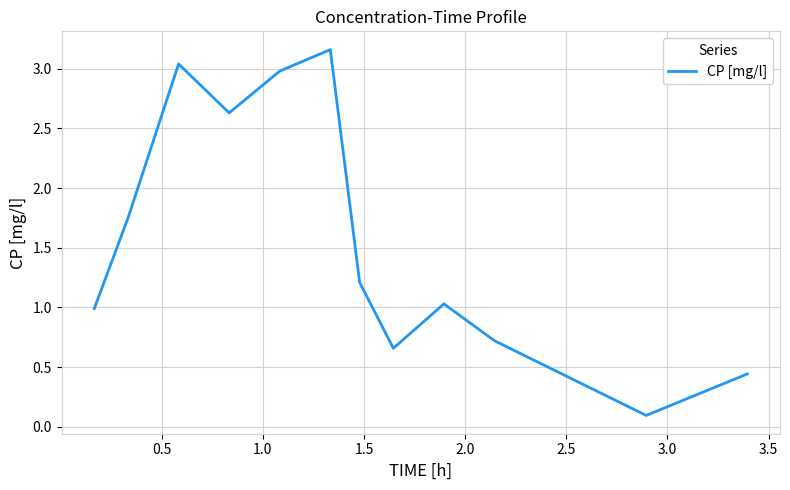

What is the difference between the maximum and minimum values?

3.1